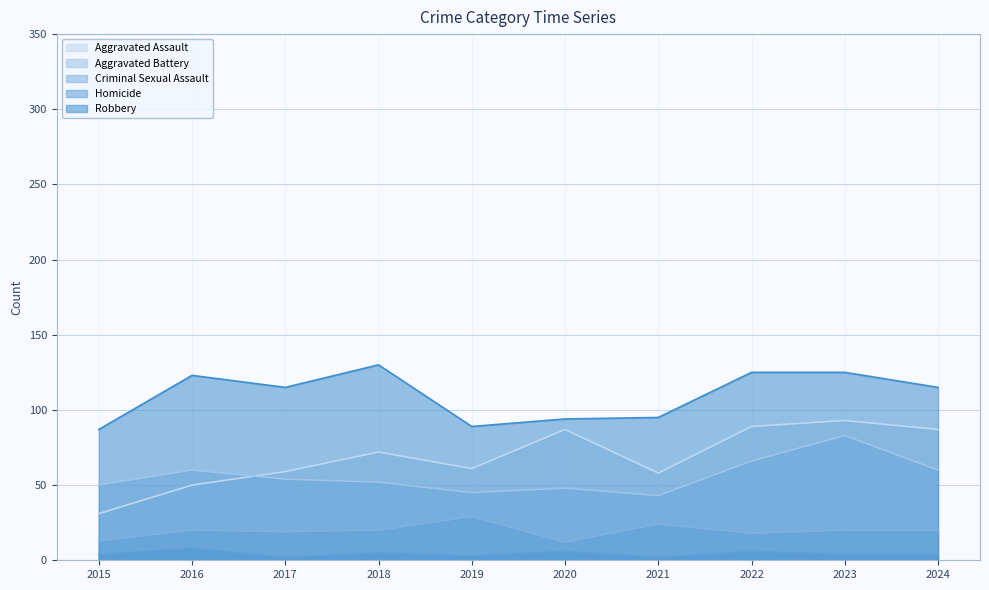

True or false: Aggravated Assault and Aggravated Battery intersect in this chart.

True